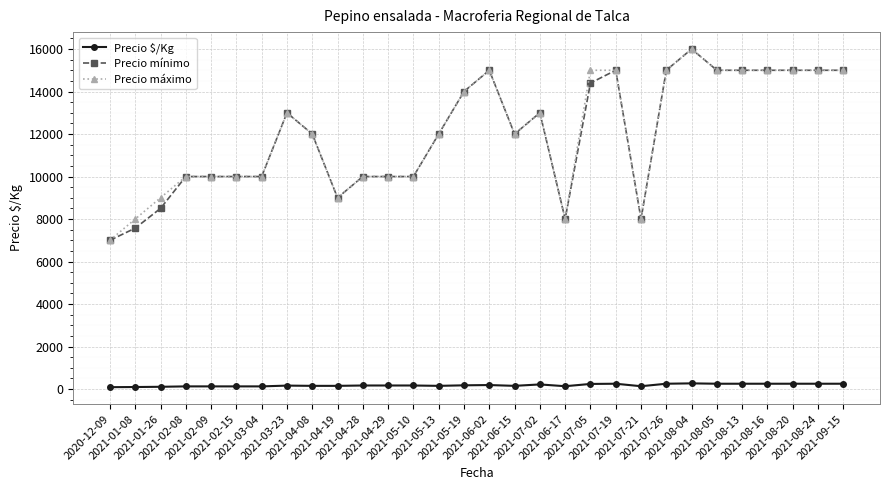

What is the smallest value displayed?

88